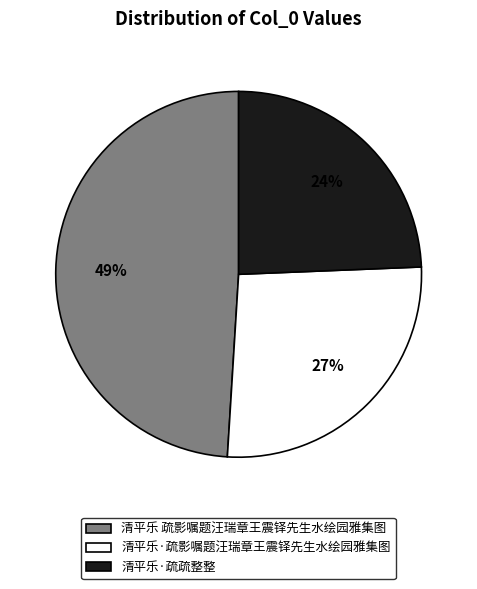

Does 清平乐·疏影嘱题汪瑞章王震铎先生水绘园雅集图 account for over 50% of the chart?

No